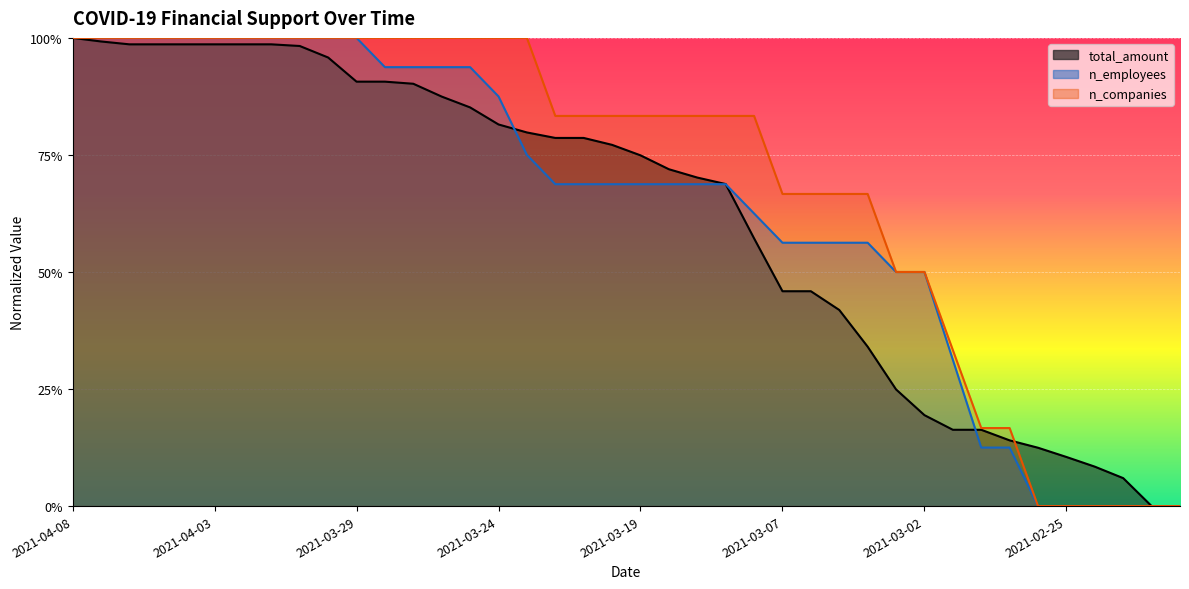

Reading left to right, what are all the values shown in this chart?

total_amount: 1.0	1.0	1.0	1.0	1.0	1.0	1.0	1.0	1.0	1.0	0.9	0.9	0.9	0.9	0.9	0.8	0.8	0.8	0.8	0.8	0.7	0.7	0.7	0.7	0.6	0.5	0.5	0.4	0.3	0.2	0.2	0.2	0.2	0.1	0.1	0.1	0.1	0.1	0.0	0.0
n_employees: 1.0	1.0	1.0	1.0	1.0	1.0	1.0	1.0	1.0	1.0	1.0	0.9	0.9	0.9	0.9	0.9	0.7	0.7	0.7	0.7	0.7	0.7	0.7	0.7	0.6	0.6	0.6	0.6	0.6	0.5	0.5	0.3	0.1	0.1	0.0	0.0	0.0	0.0	0.0	0.0
n_companies: 1.0	1.0	1.0	1.0	1.0	1.0	1.0	1.0	1.0	1.0	1.0	1.0	1.0	1.0	1.0	1.0	1.0	0.8	0.8	0.8	0.8	0.8	0.8	0.8	0.8	0.7	0.7	0.7	0.7	0.5	0.5	0.3	0.2	0.2	0.0	0.0	0.0	0.0	0.0	0.0